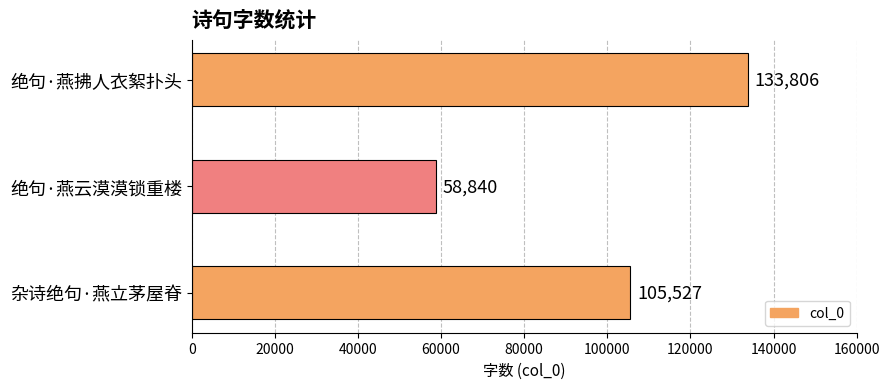

Reading top to bottom, list all the values displayed in this chart.

绝句·燕拂人衣絮扑头=133806	绝句·燕云漠漠锁重楼=58840	杂诗绝句·燕立茅屋脊=105527